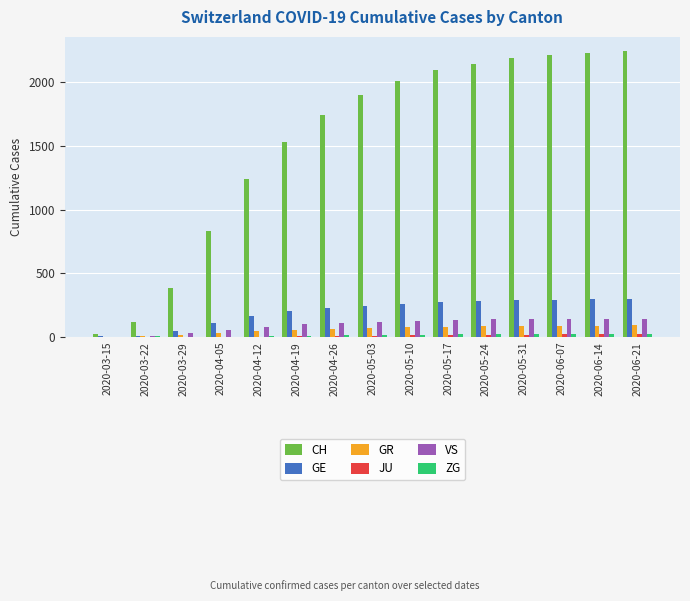

Which series changed the most between 2020-05-10 and 2020-06-21?

CH